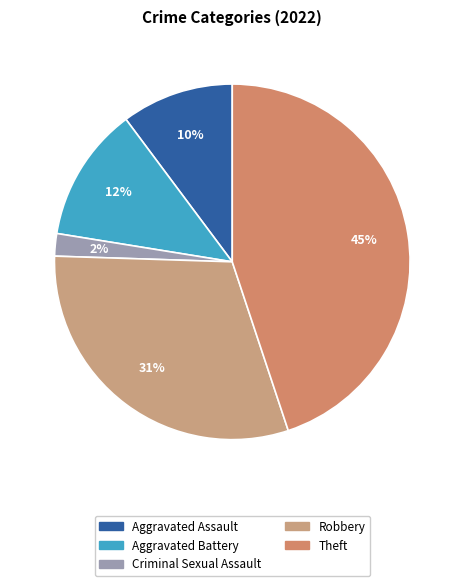

To the nearest percent, what is the combined percentage of Aggravated Assault and Robbery?

41%